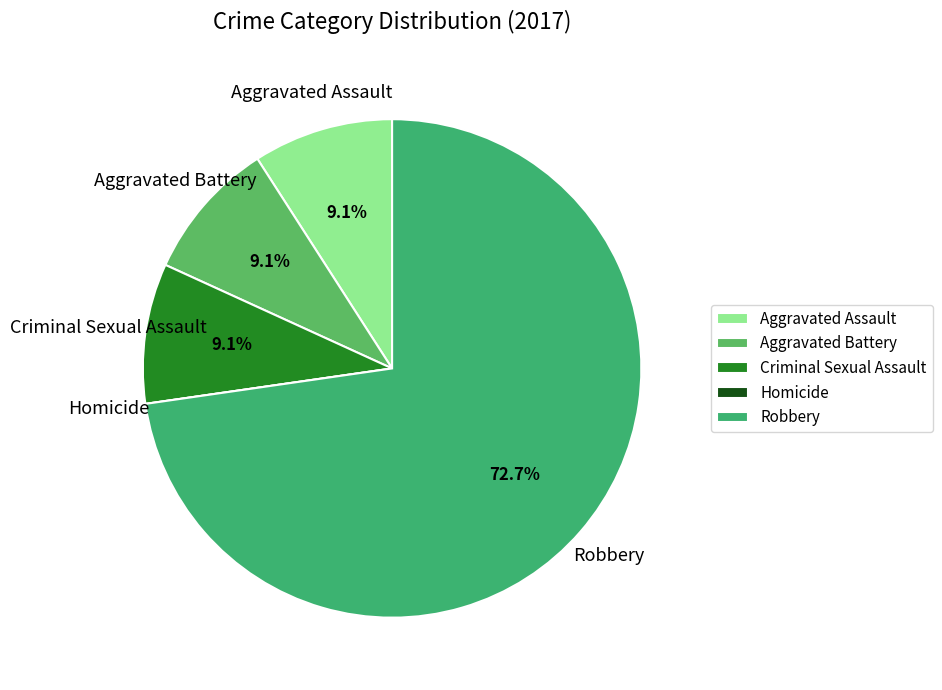

Which category accounts for the majority?

Robbery